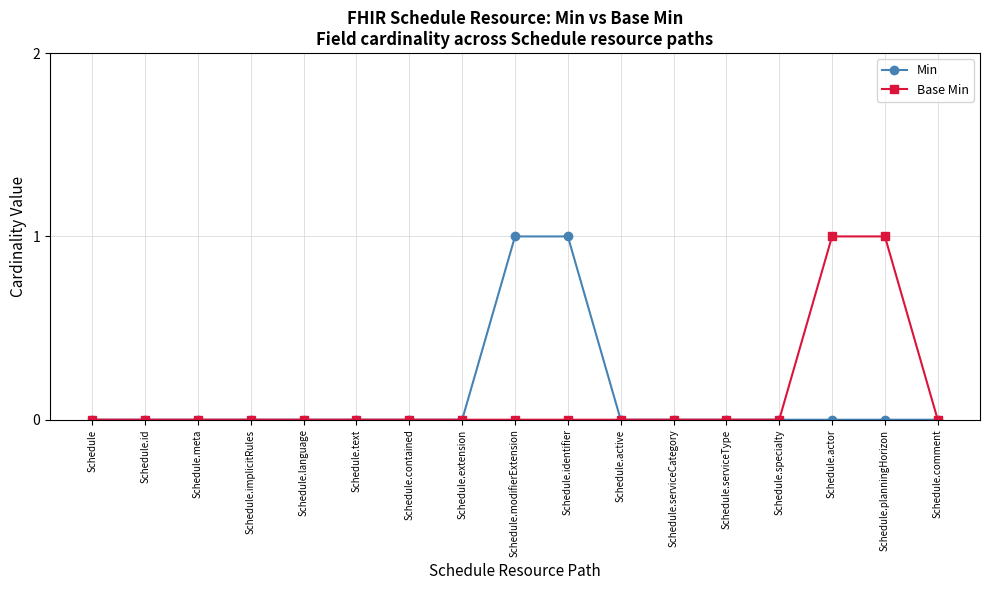

Is it true that Min equals 0 at Schedule.text?

True